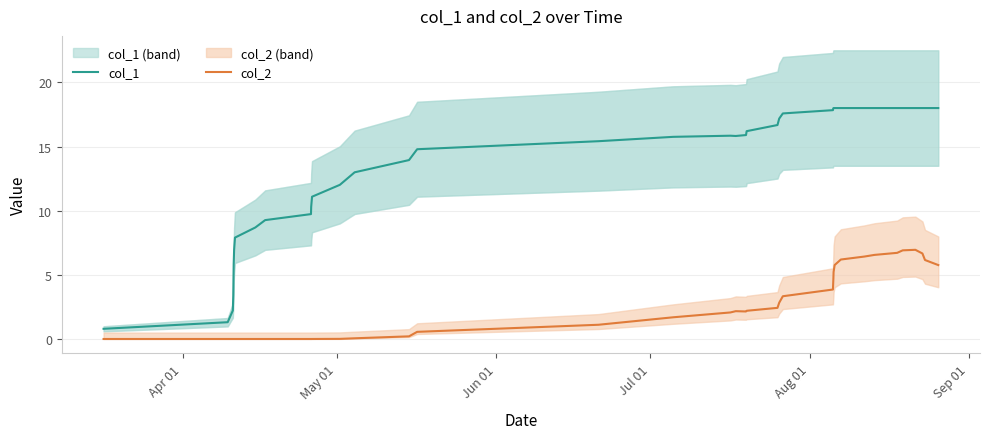

True or false: col_2 has more than 1 points higher than both neighbors.

True